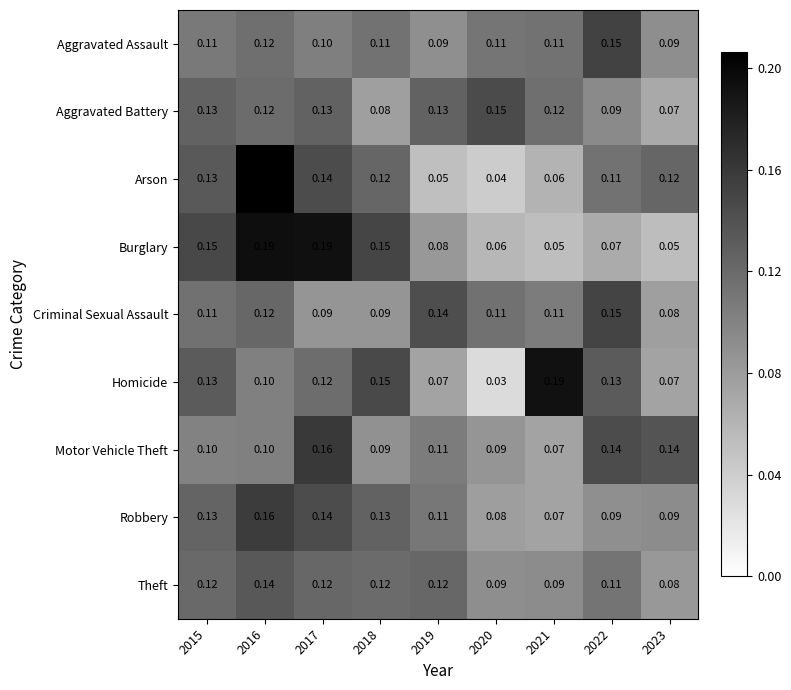

How many data points does each series have?

9